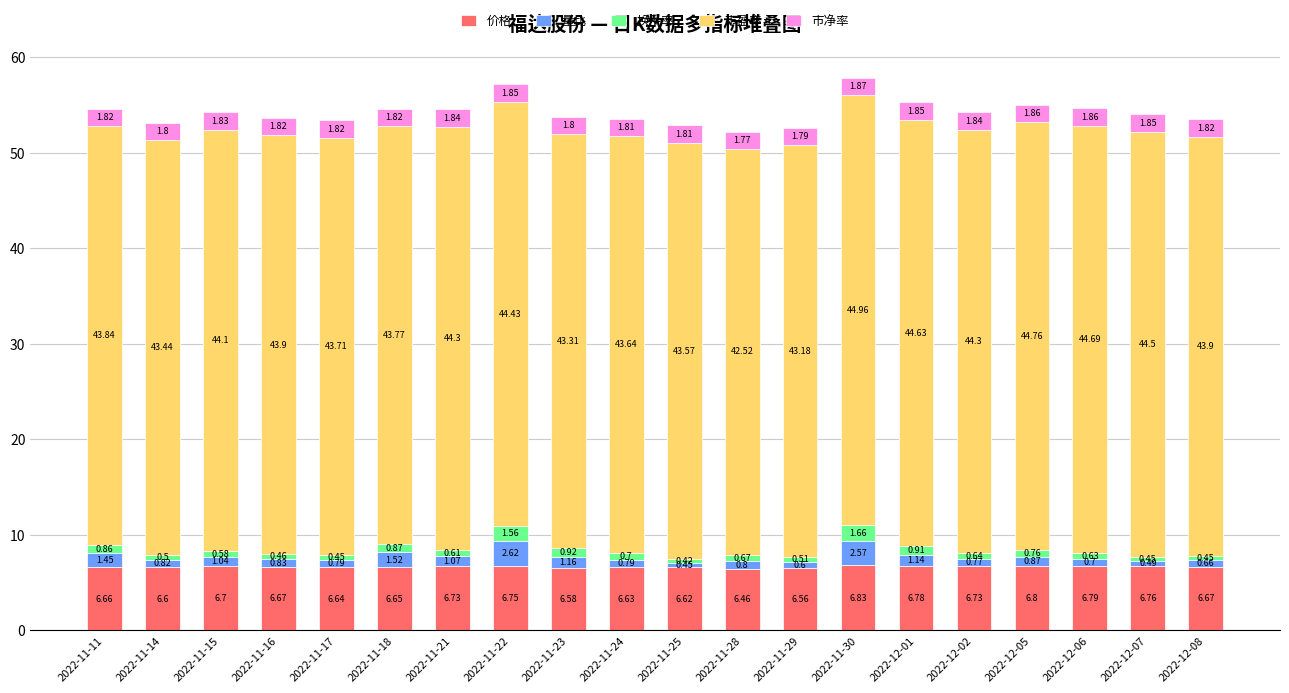

The 价格 series shows 6.7 at 2022-11-18. True or false?

True